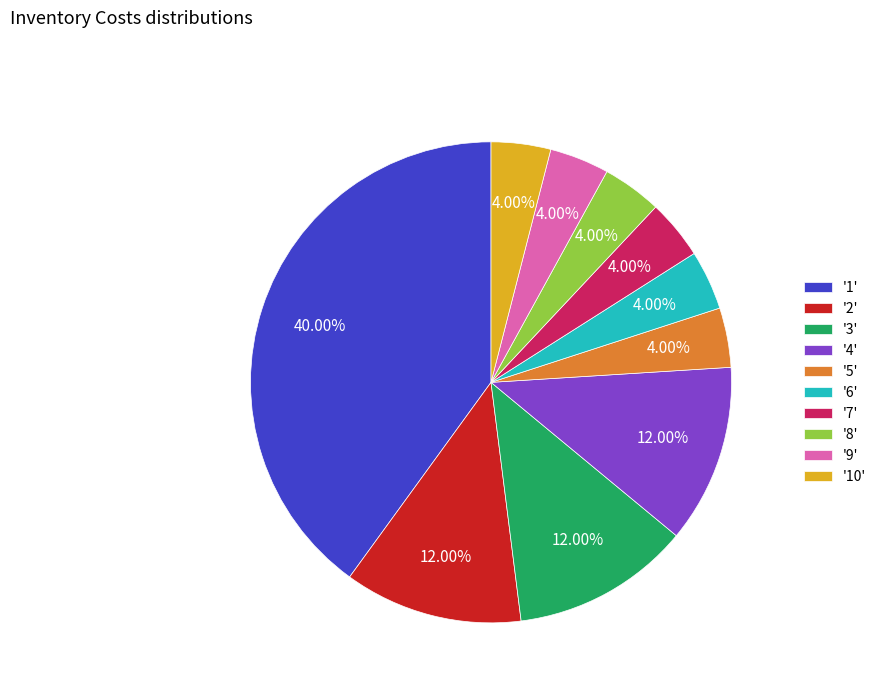

Count the number of slices in the pie.

10